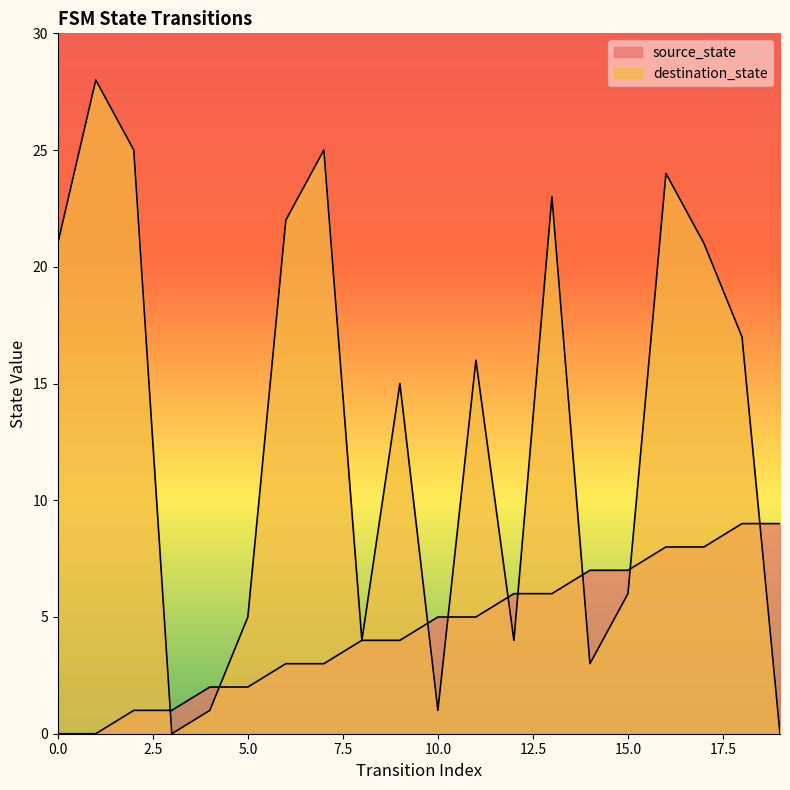

List the series in order of their peak value, lowest first.

source_state, destination_state